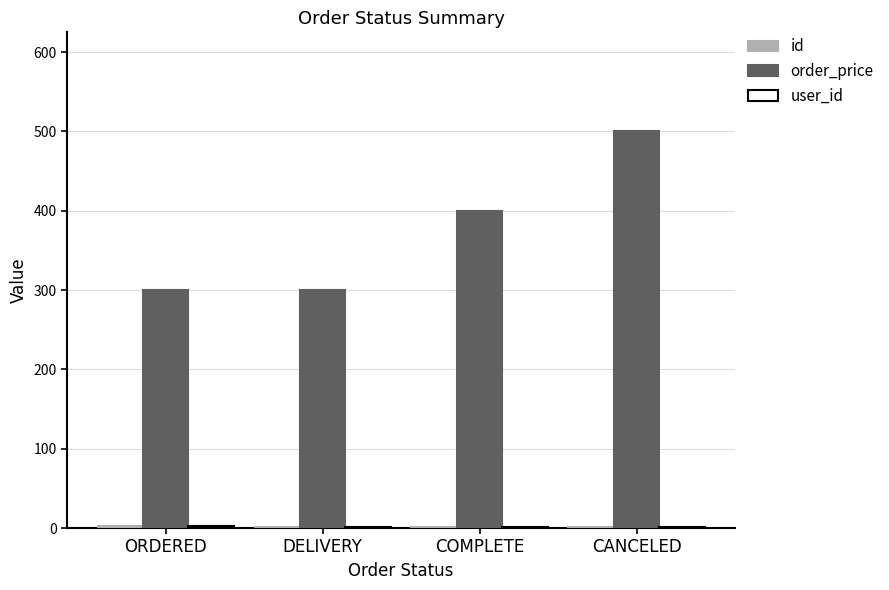

Which series has the largest total across all categories?

order_price